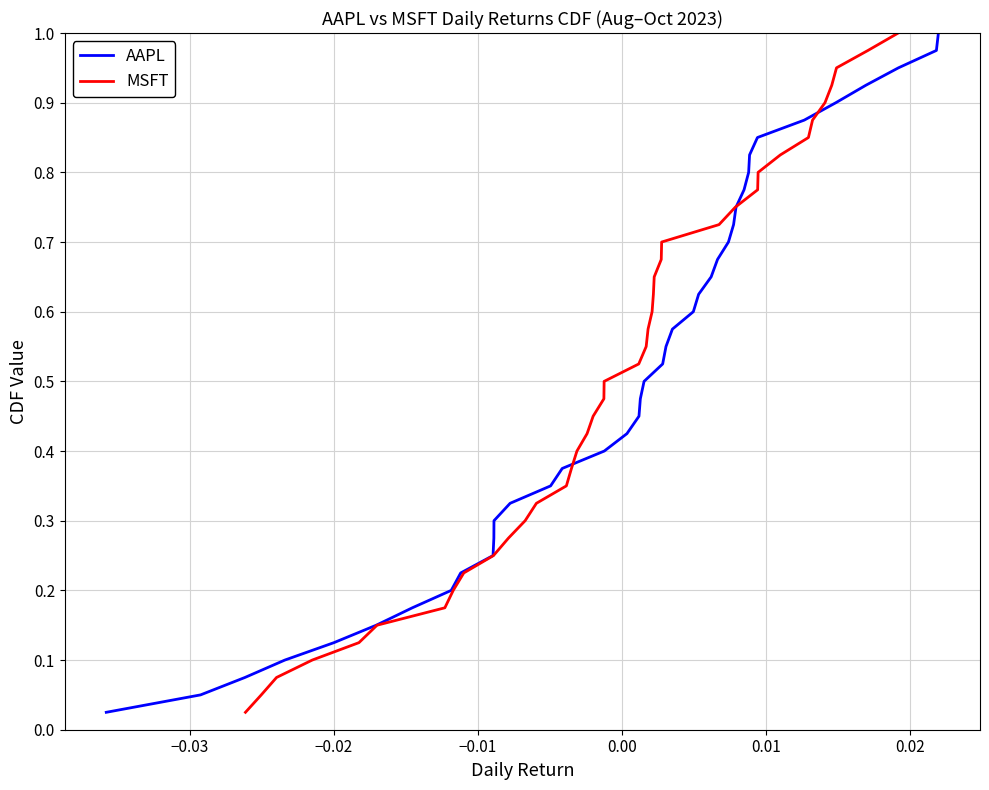

Reading right to left, extract all data points from this chart.

AAPL: 1.0	1.0	0.9	0.9	0.9	0.9	0.8	0.8	0.8	0.8	0.8	0.7	0.7	0.7	0.7	0.6	0.6	0.6	0.6	0.5	0.5	0.5	0.5	0.4	0.4	0.4	0.3	0.3	0.3	0.3	0.2	0.2	0.2	0.2	0.1	0.1	0.1	0.1	0.1	0.0
MSFT: 1.0	1.0	0.9	0.9	0.9	0.9	0.8	0.8	0.8	0.8	0.8	0.7	0.7	0.7	0.7	0.6	0.6	0.6	0.6	0.5	0.5	0.5	0.5	0.4	0.4	0.4	0.3	0.3	0.3	0.3	0.2	0.2	0.2	0.2	0.1	0.1	0.1	0.1	0.1	0.0